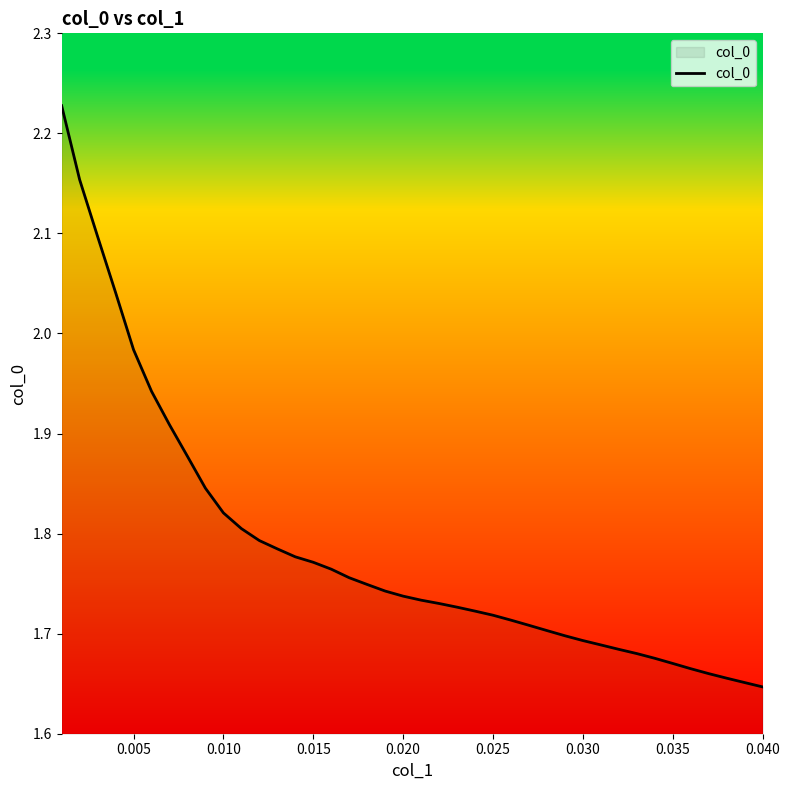

What is the difference between the maximum and minimum values?

0.6